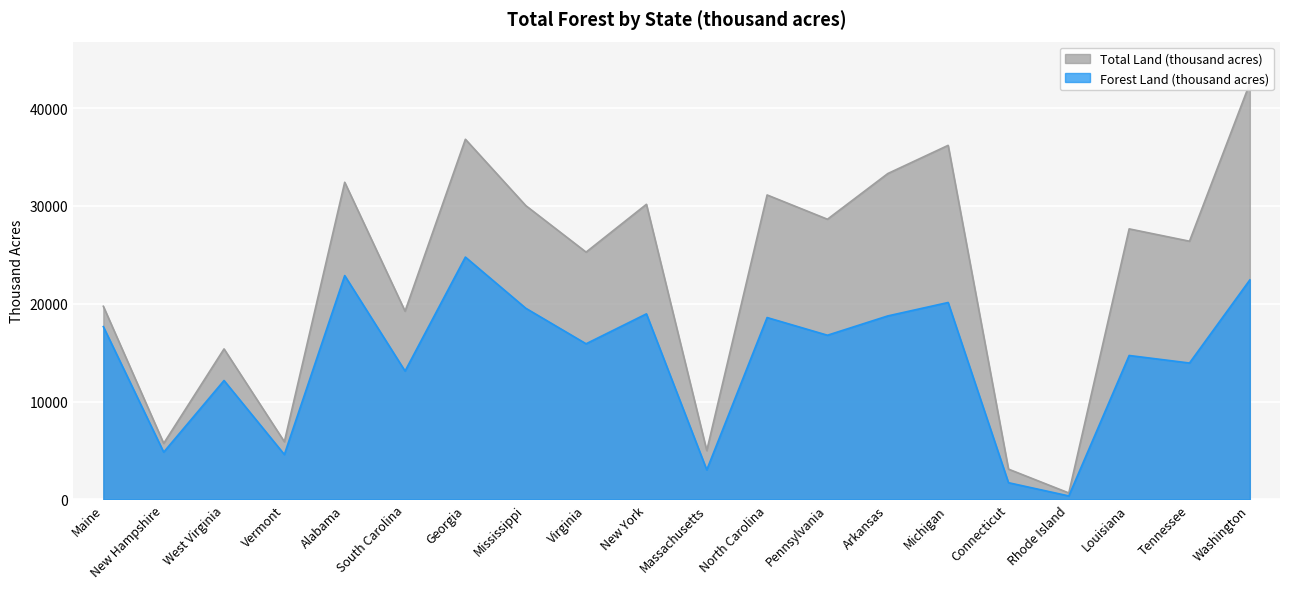

Reading right to left, extract all data points from this chart.

Forest Land (thousand acres): 22435	13942	14712	360	1712	20127	18755	16782	18588	3024	18966	15907	19542	24768	13120	22877	4591	12155	4832	17660
Total Land (thousand acres): 42532	26390	27650	662	3099	36185	33303	28635	31115	4992	30161	25274	30031	36809	19239	32413	5899	15384	5730	19739